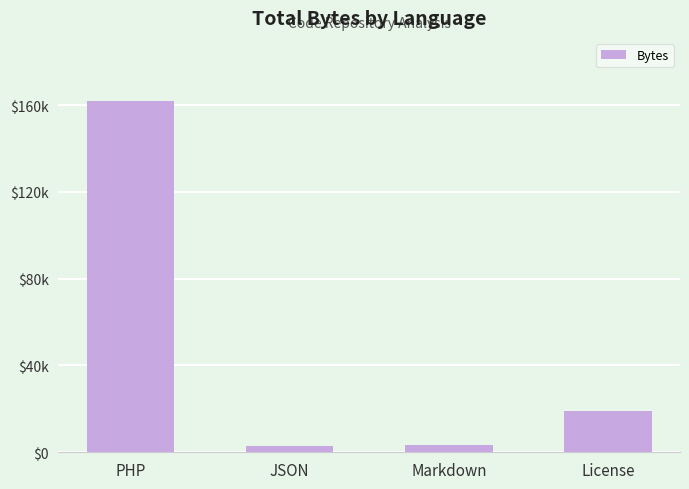

At which label does the data first exceed 19117?

PHP